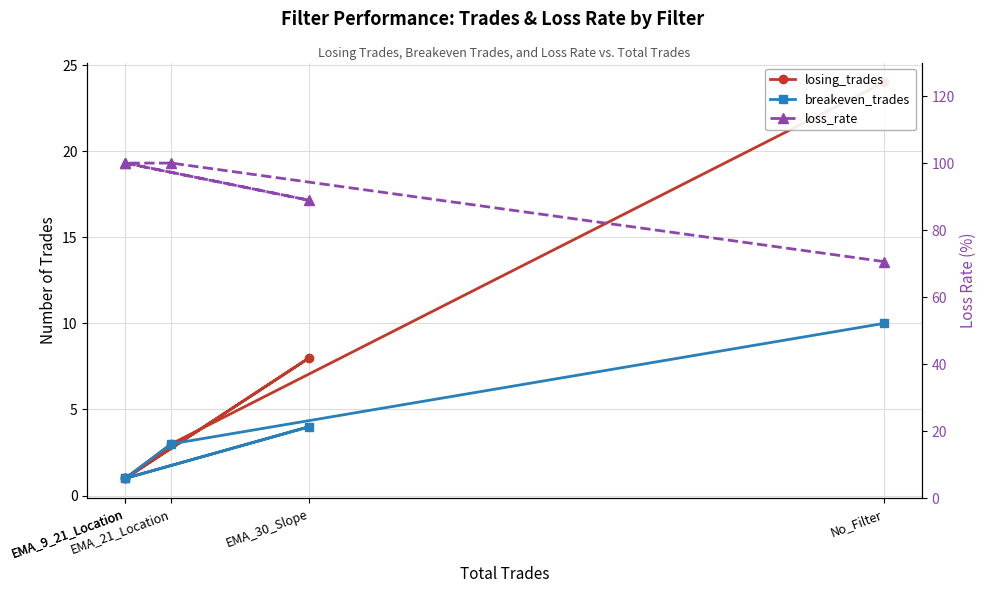

True or false: loss_rate and breakeven_trades cross at least once.

False